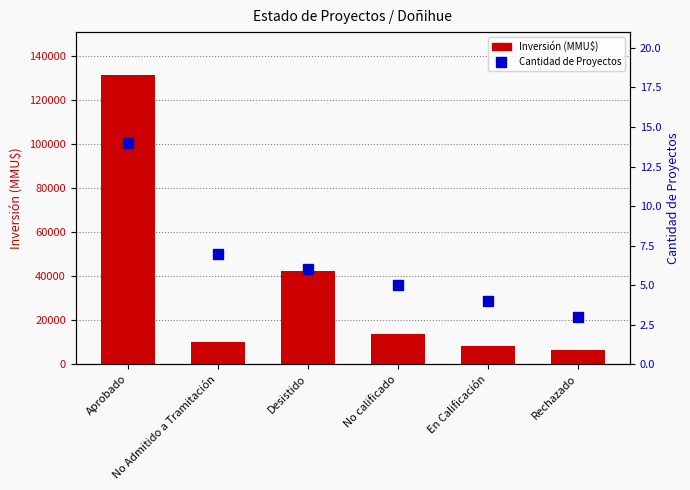

Which category has the highest value in the Inversión (MMU$) series?

Aprobado